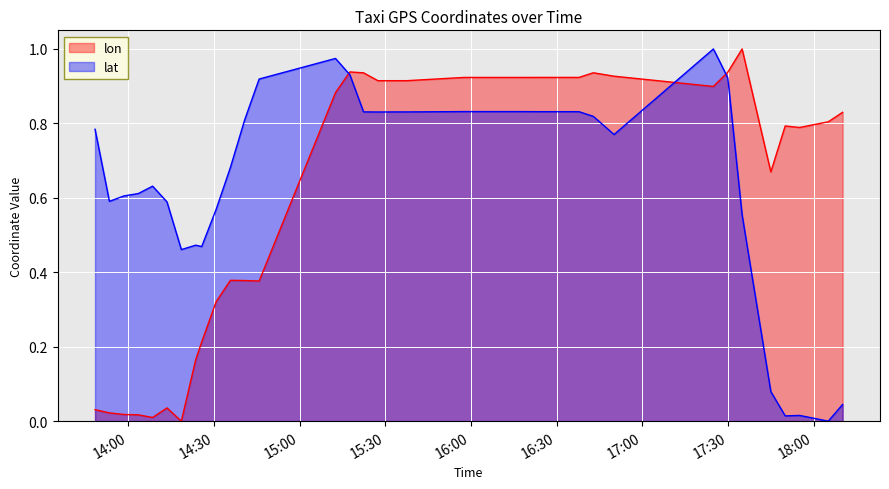

What is the average value of the lat series?

0.7